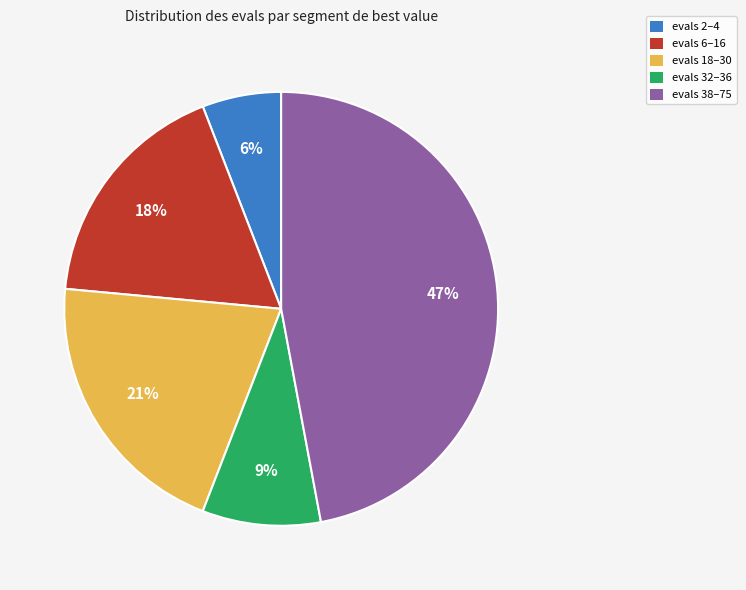

Does any single category account for the majority?

No